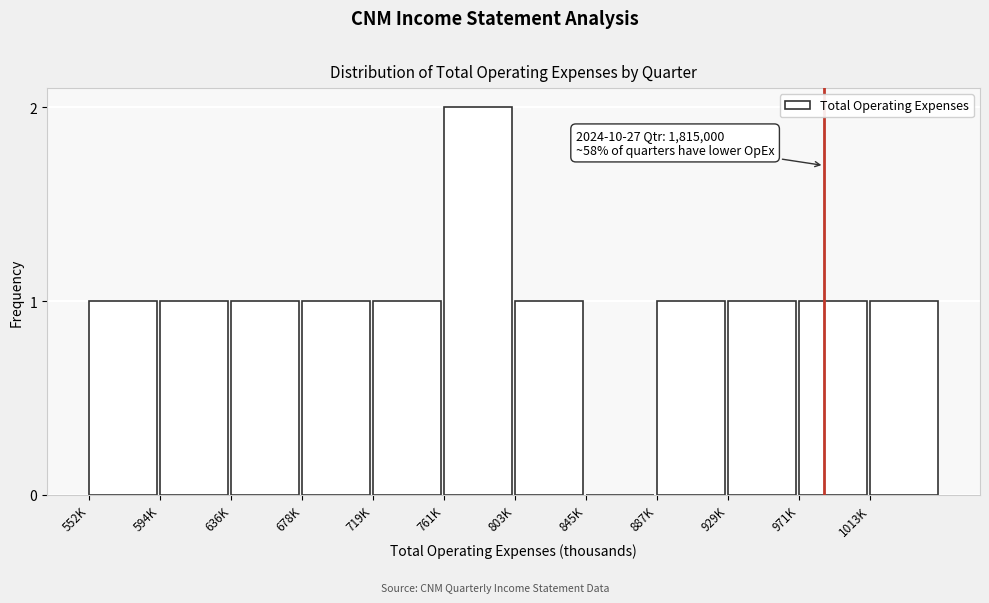

Reading right to left, list all the values displayed in this chart.

1013K=1	971K=1	929K=1	887K=1	845K=0	803K=1	761K=2	719K=1	678K=1	636K=1	594K=1	552K=1